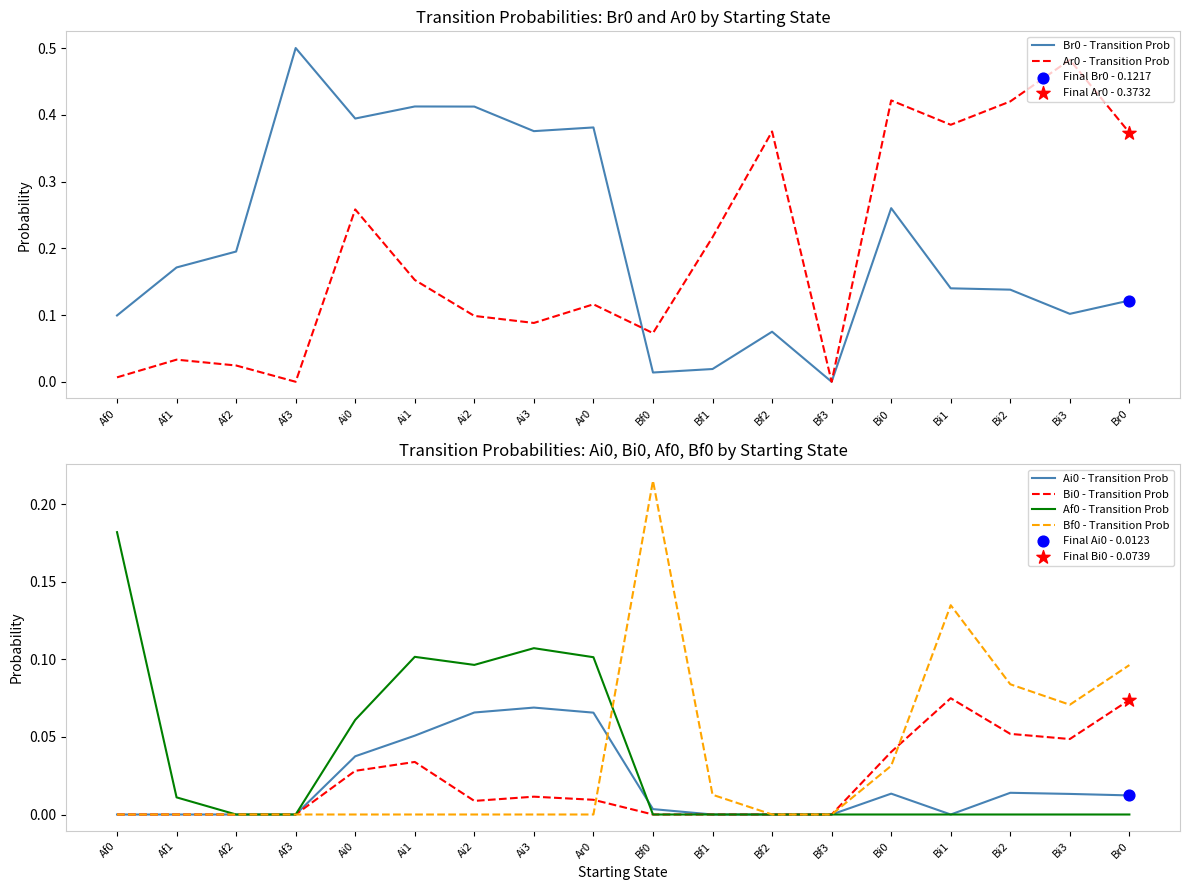

Which series reaches the minimum Y coordinate?

Br0 - Transition Prob